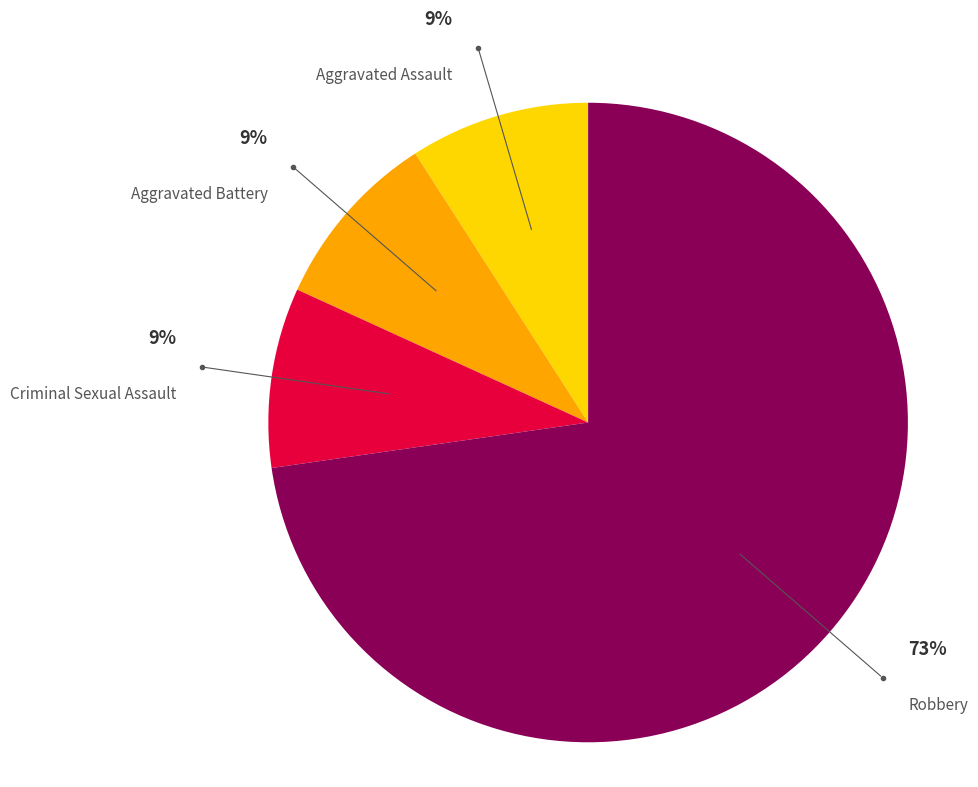

The Robbery slice represents 61% of the pie. True or false?

False